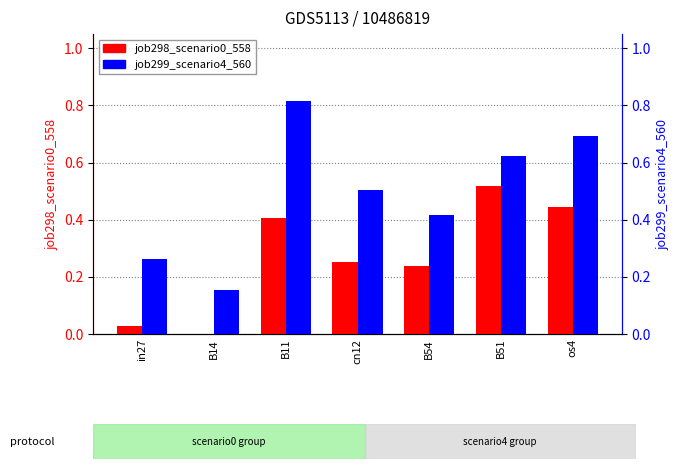

True or false: job298_scenario0_558 has a value of 0.2 at B14.

False